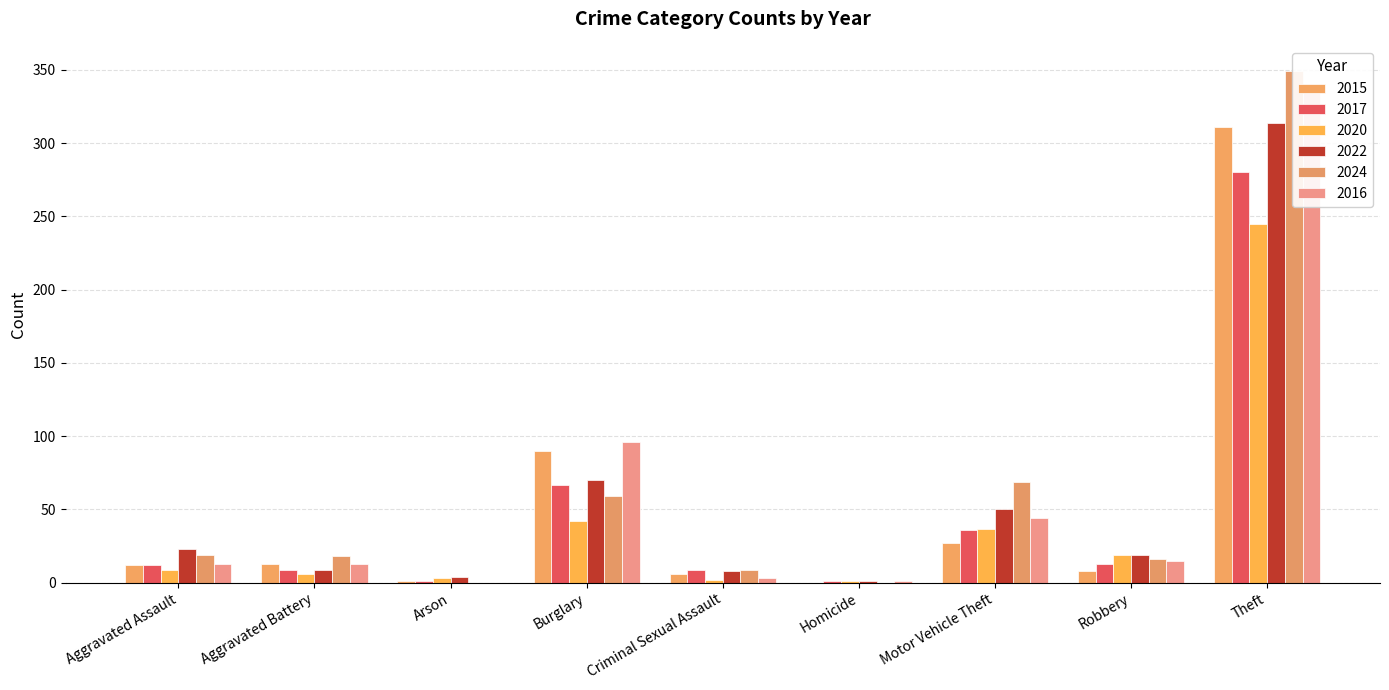

Where is 2022 nearest to the value 249?

Theft